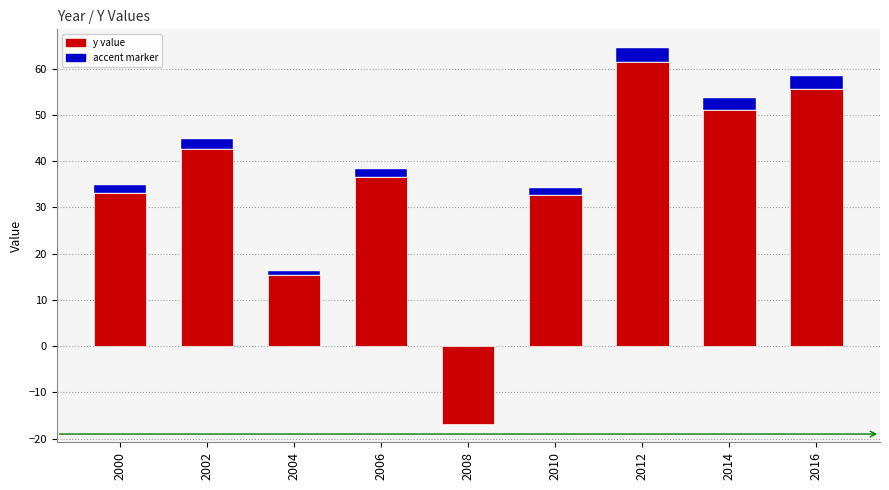

How many values exceed 36?

5